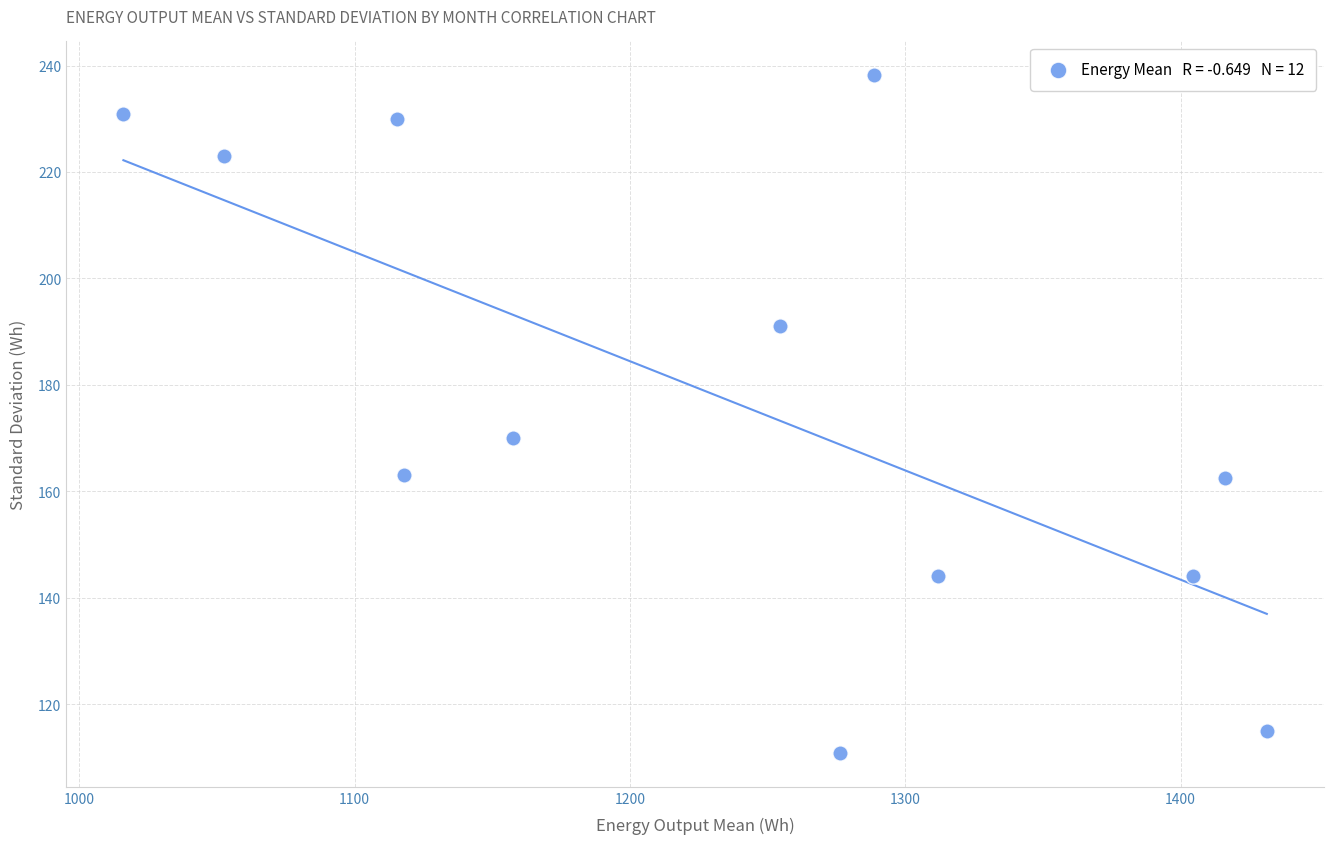

What Y value in the scatter plot is closest to 174?

170.1